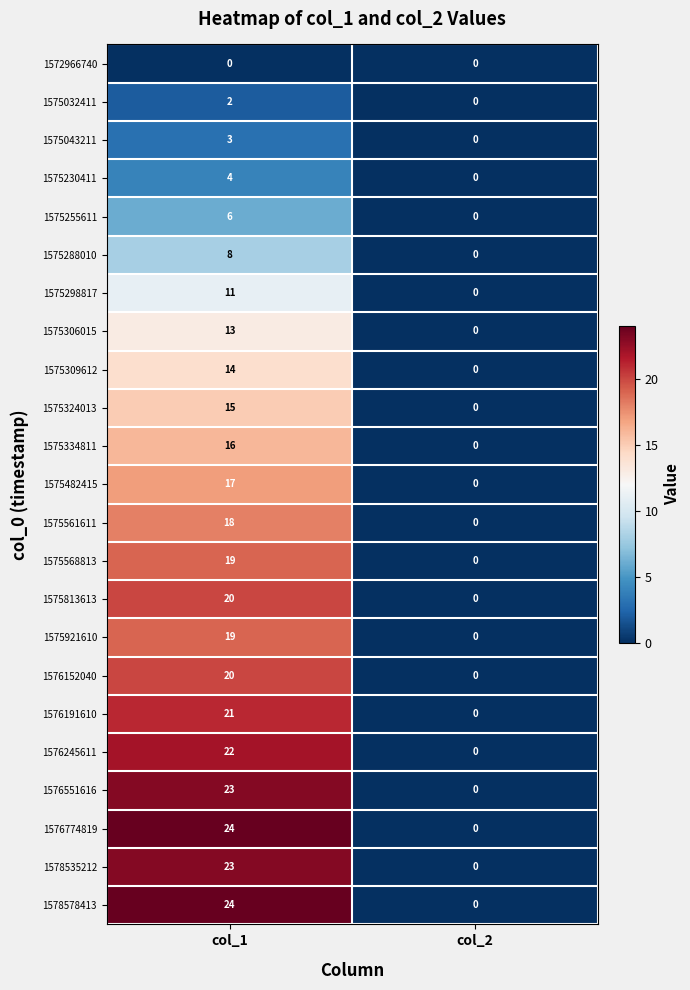

How many data points in 1575309612 are less than 14?

1